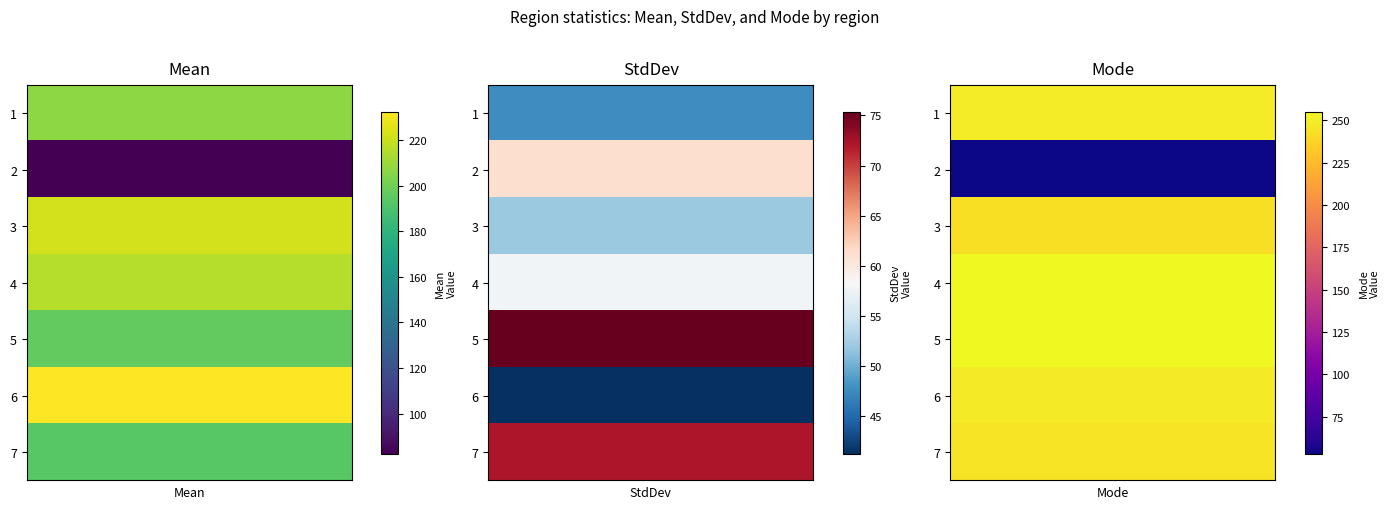

Reading left to right, extract all data points from this chart.

1: 207.0	82.4	222.1	216.0	196.5	232.5	193.2
2: 47.7	61.1	52.0	57.8	75.4	41.2	72.1
3: 249.0	53.0	243.0	255.0	255.0	248.0	245.0